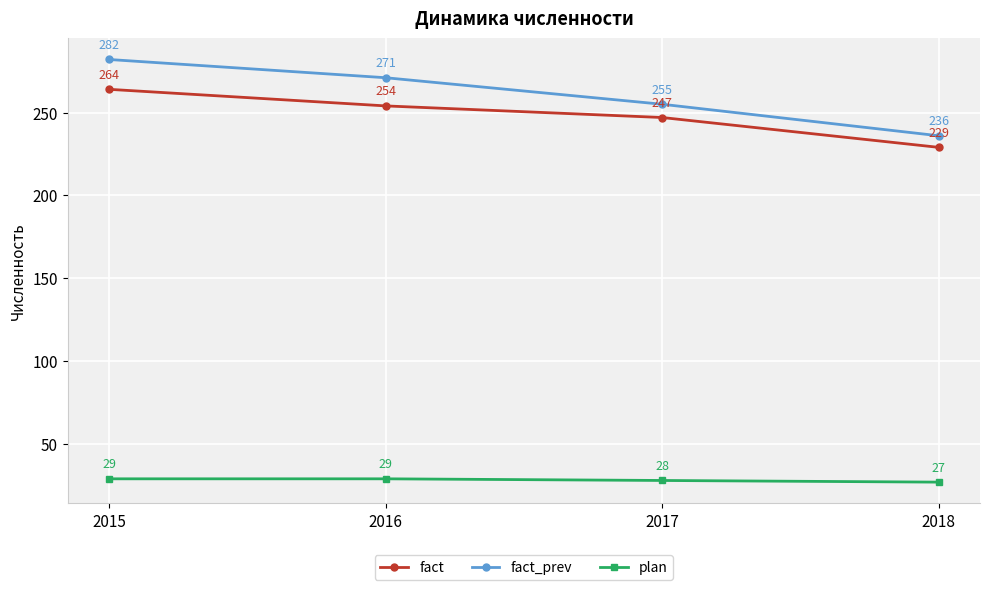

At which label does fact_prev reach its peak?

2015